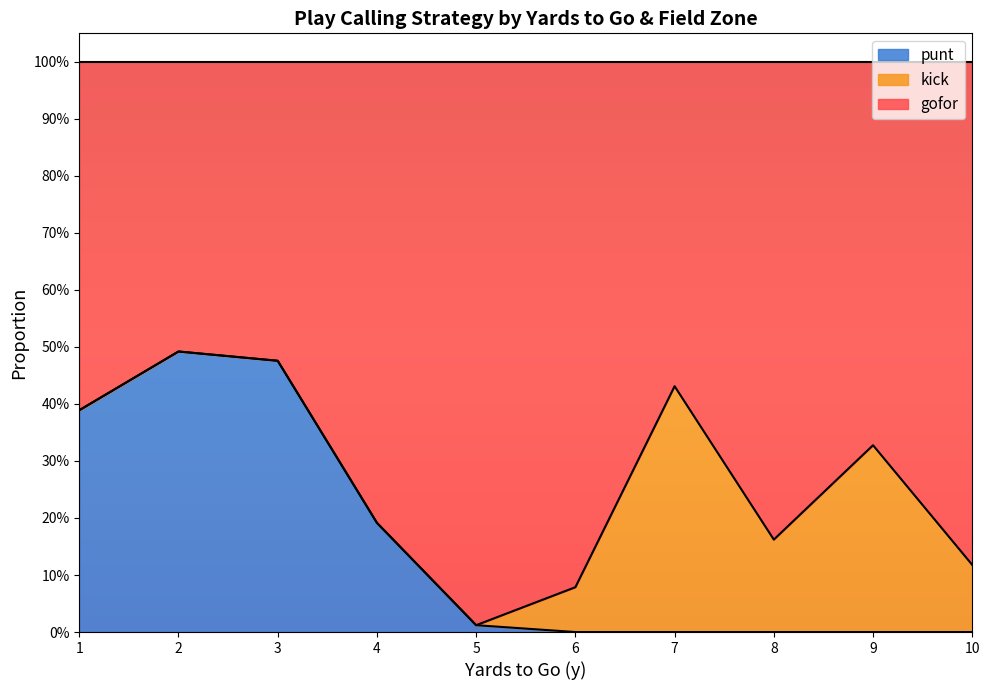

Between 13 and 26, which series saw the biggest shift?

gofor